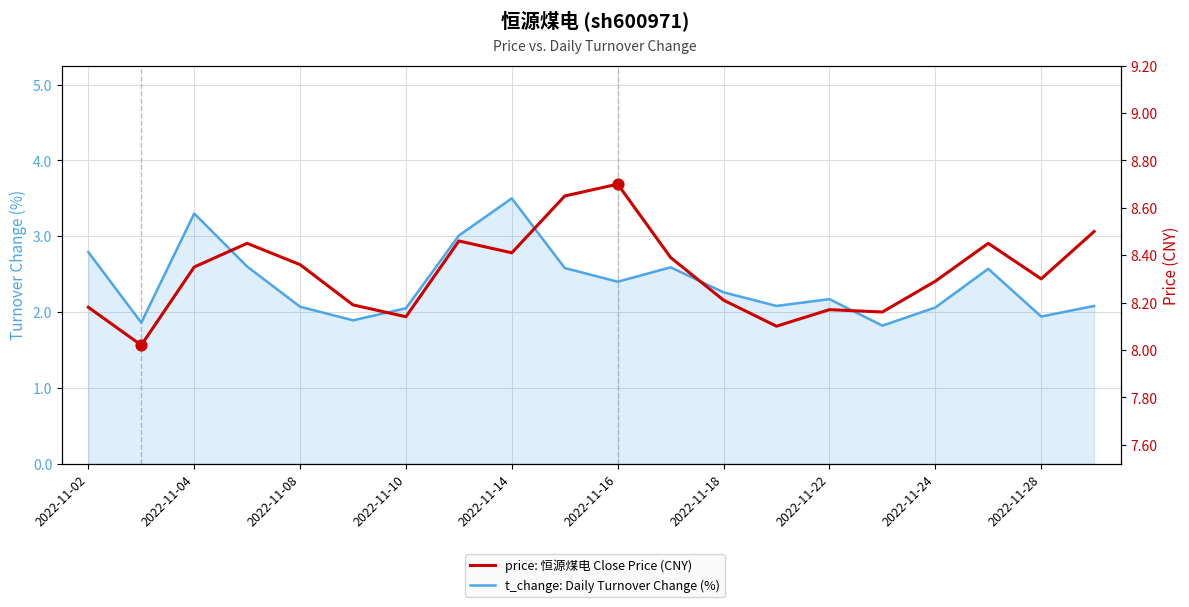

Which series has the largest total across all categories?

price: 恒源煤电 Close Price (CNY)